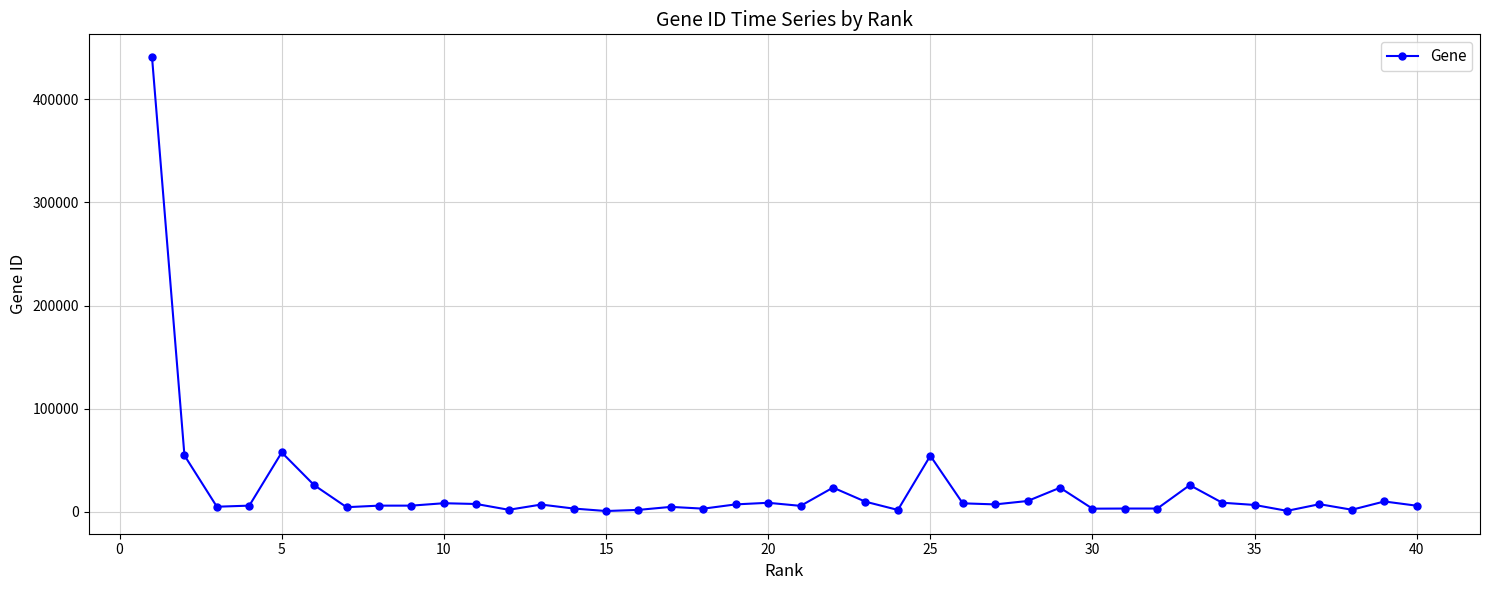

What is the greatest value displayed?

440730